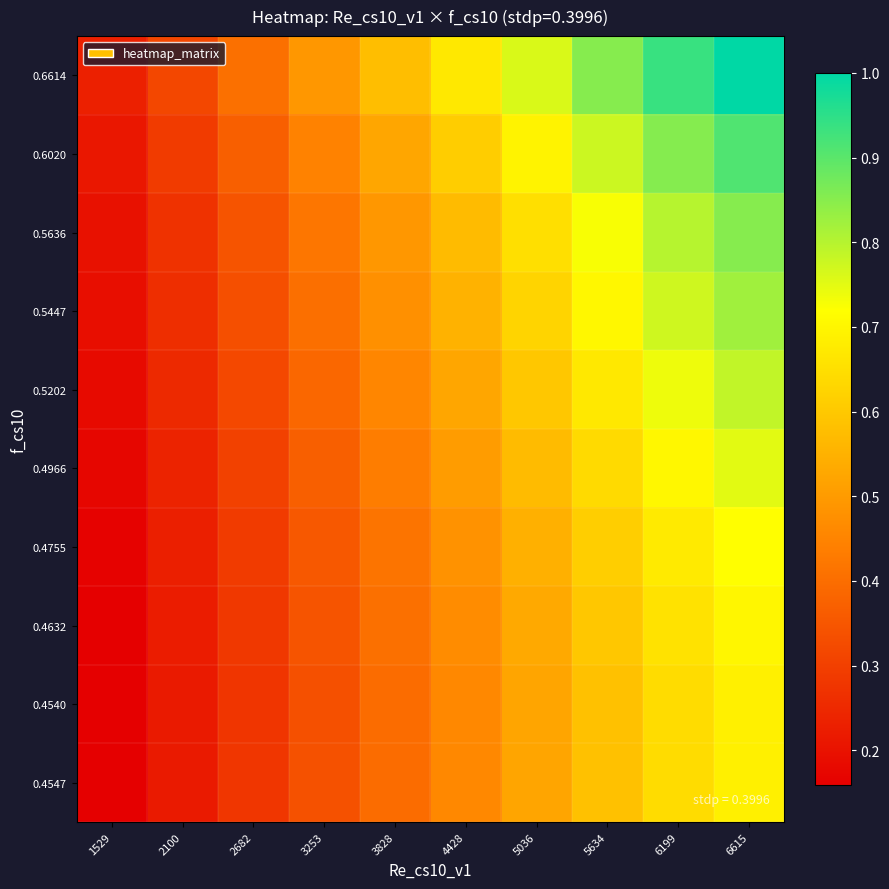

At which category is the sum across all series the highest?

6615